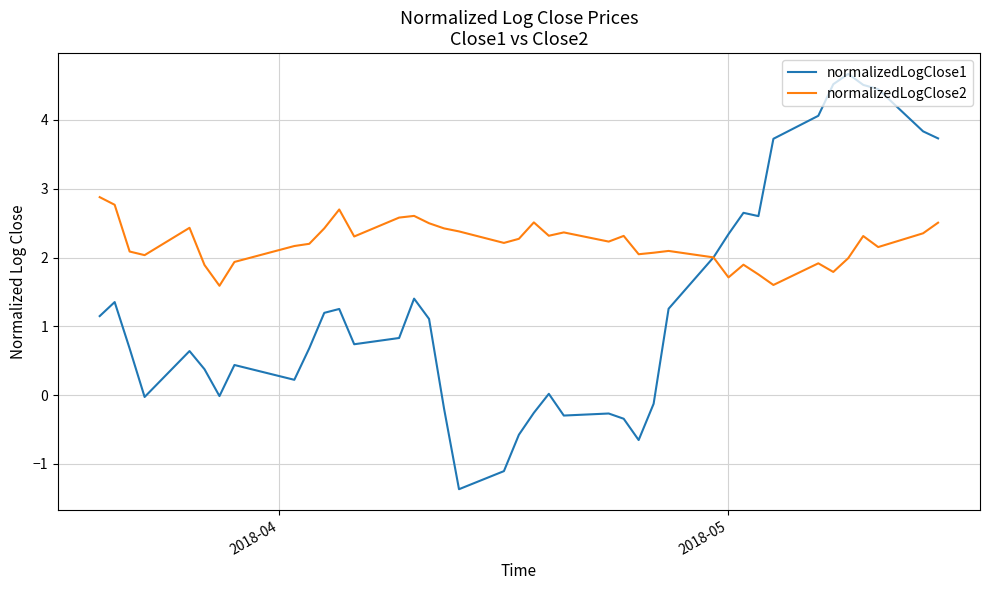

What is the minimum value shown in the chart?

-1.4